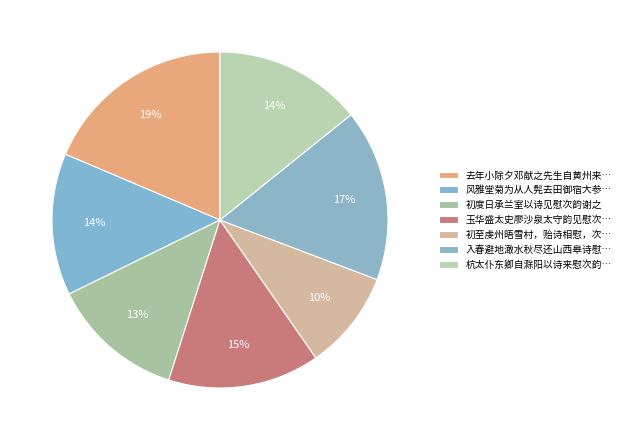

Is there a majority slice in this chart?

No